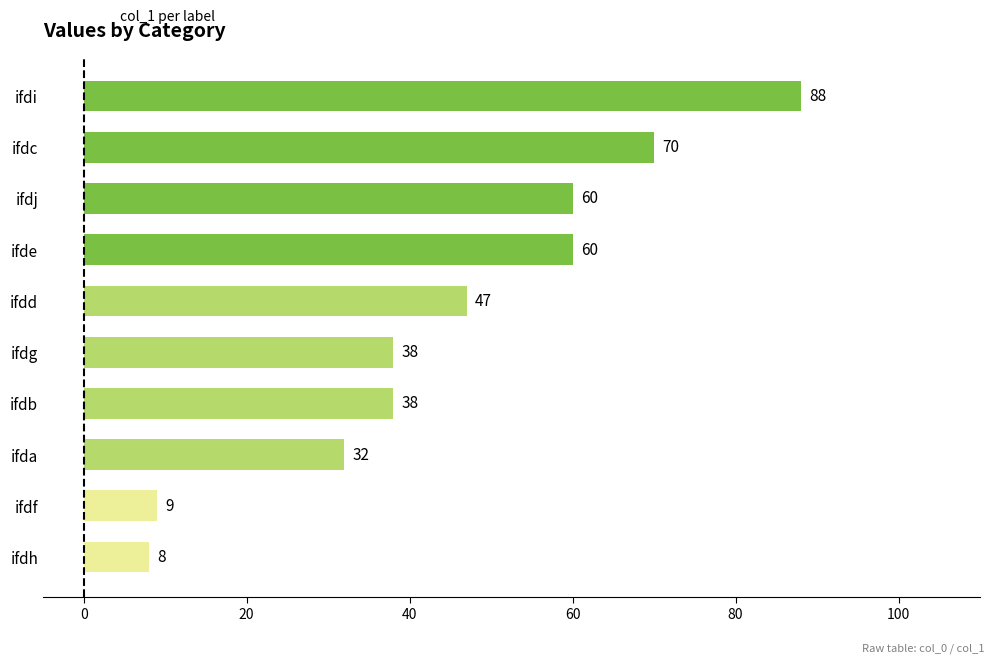

Does the chart contain any negative values?

No